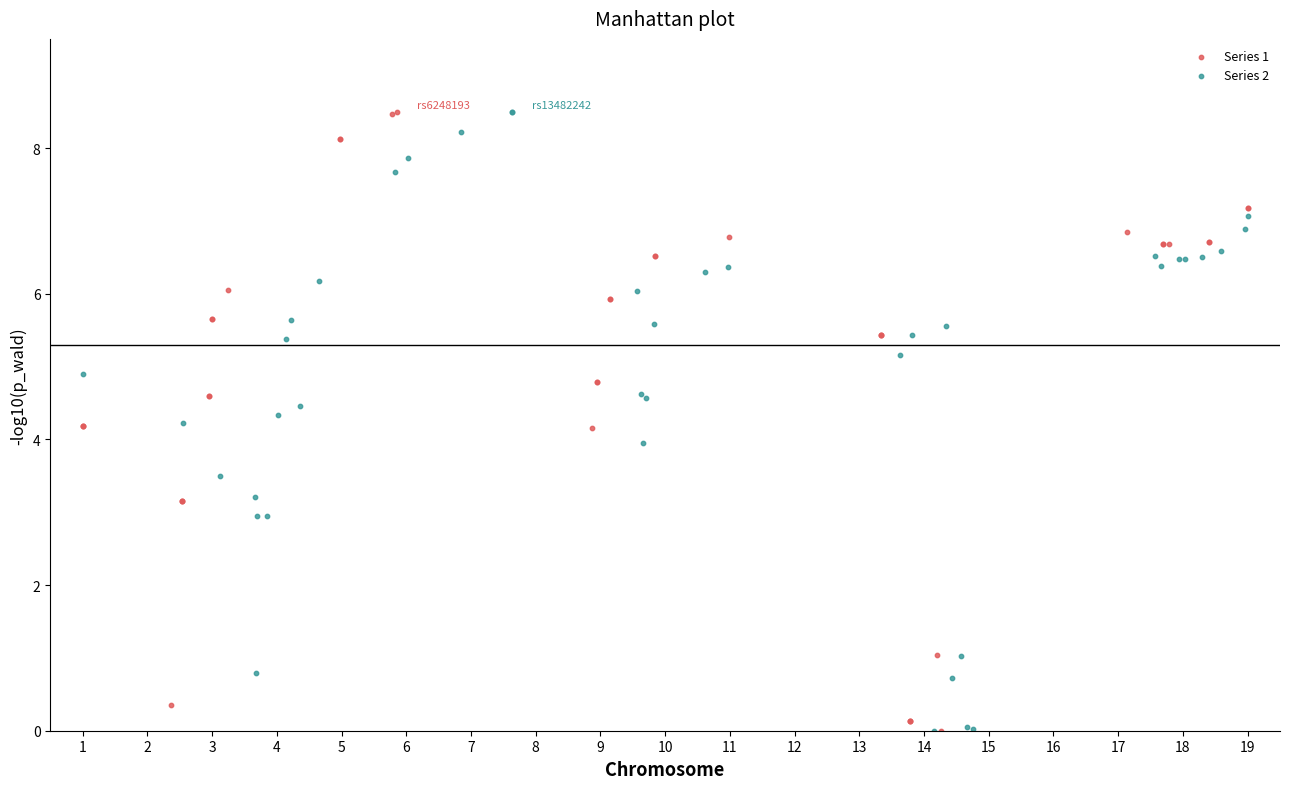

What are all the series names shown in the legend?

Series 1, Series 2